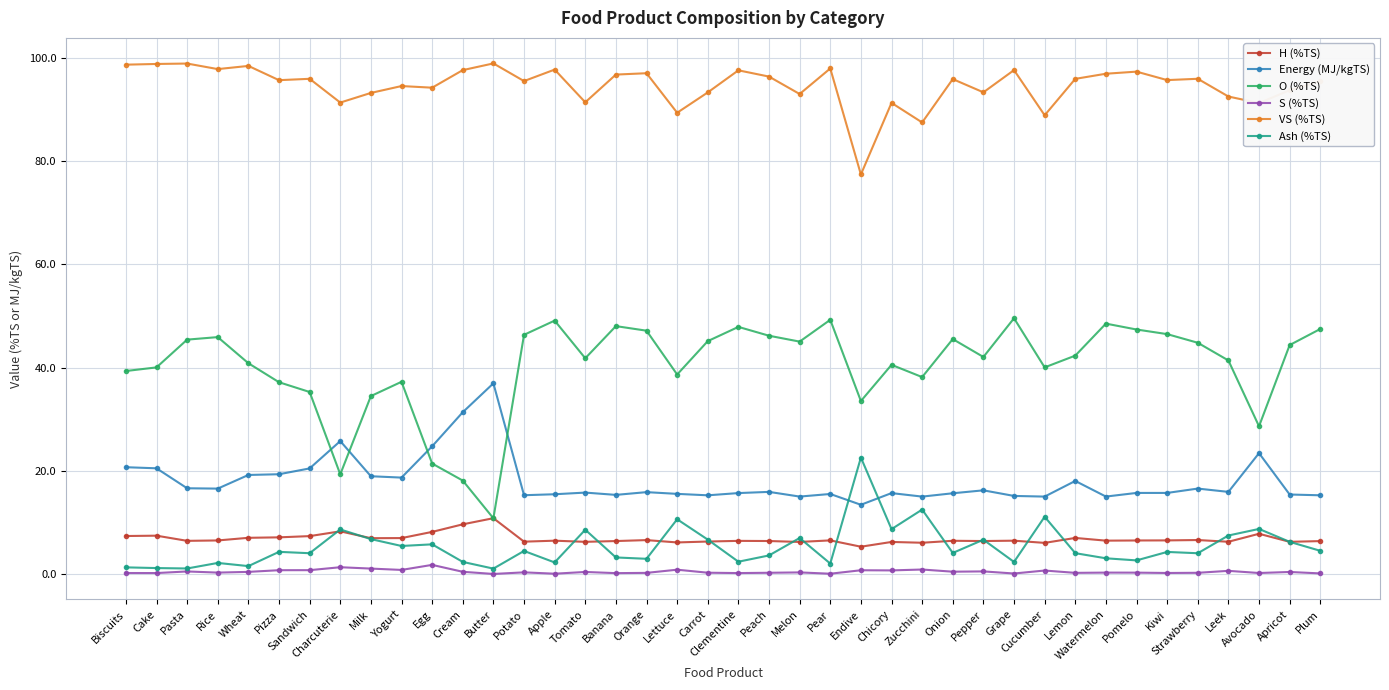

What is the label of the 20th point from the left?

Carrot